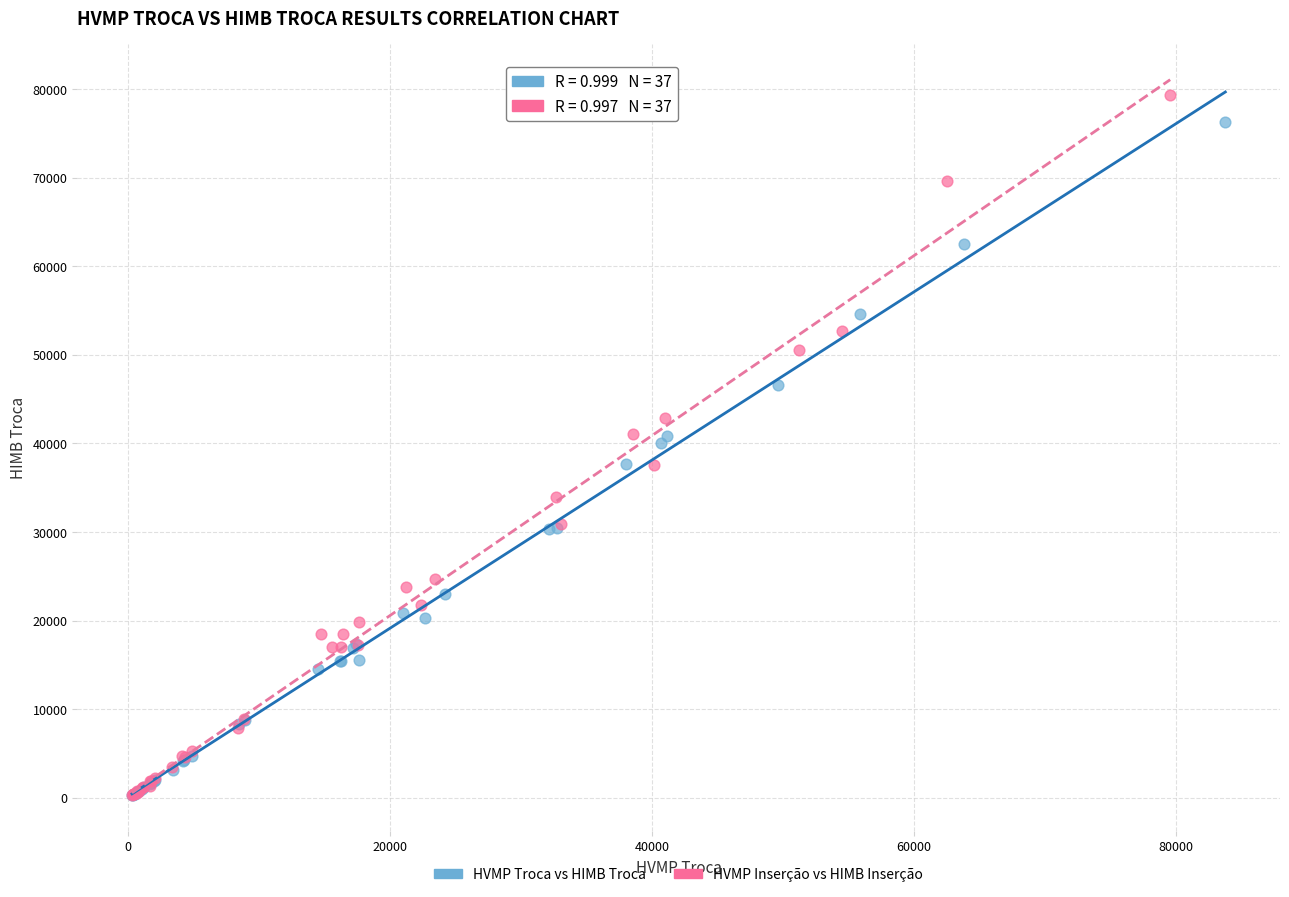

Which series has the widest spread of Y values?

HVMP Inserção vs HIMB Inserção